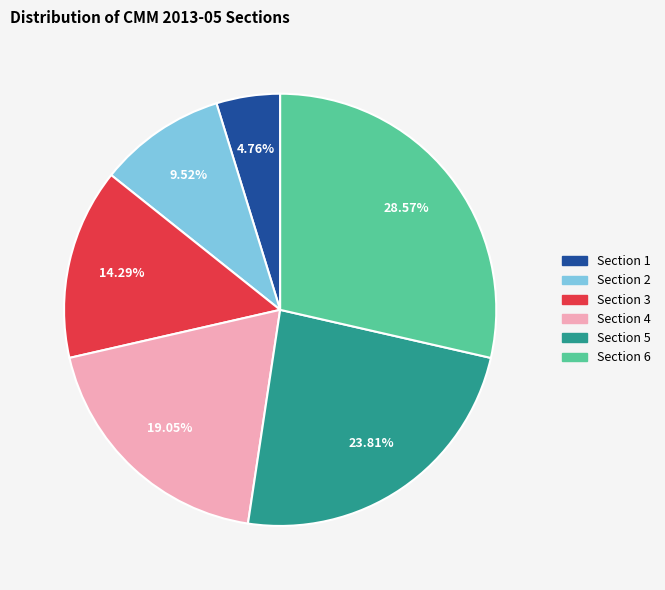

Approximately how many times larger is the value at Section 5 compared to Section 1?

5.0